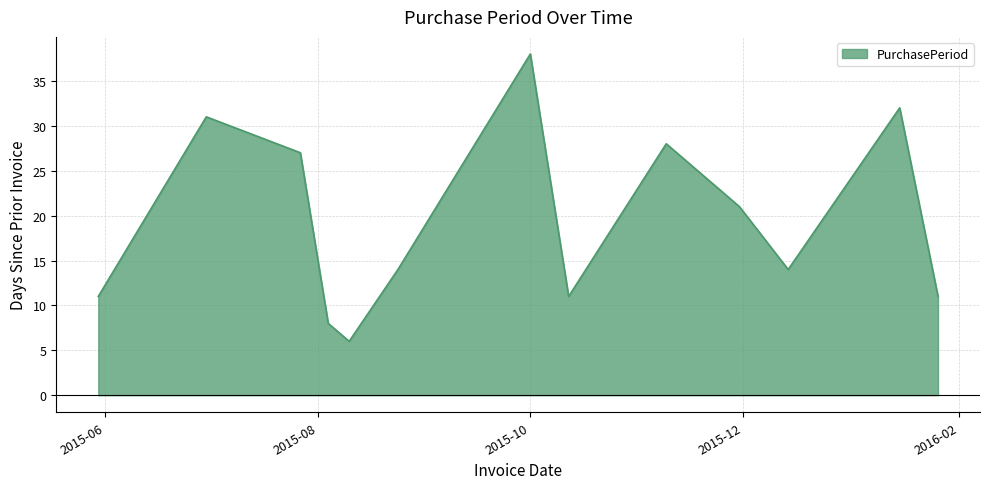

What is the difference between the maximum and minimum values?

32